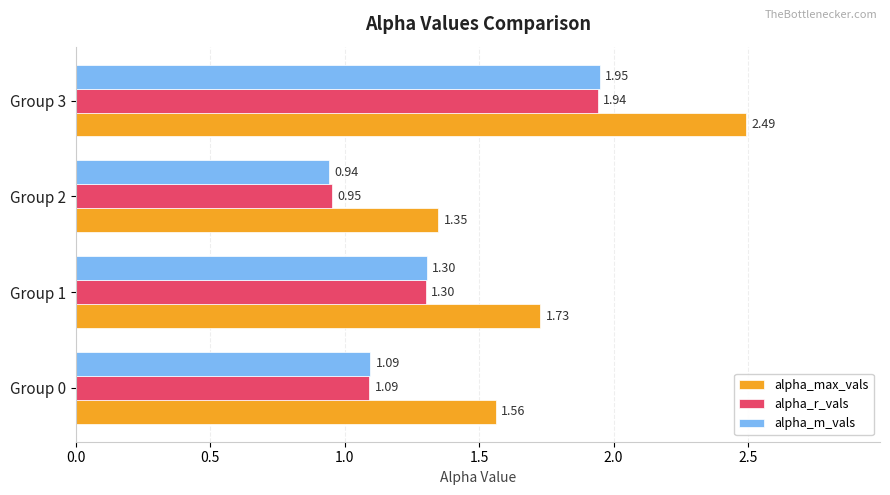

List the series in order of their peak value, highest first.

alpha_max_vals, alpha_m_vals, alpha_r_vals